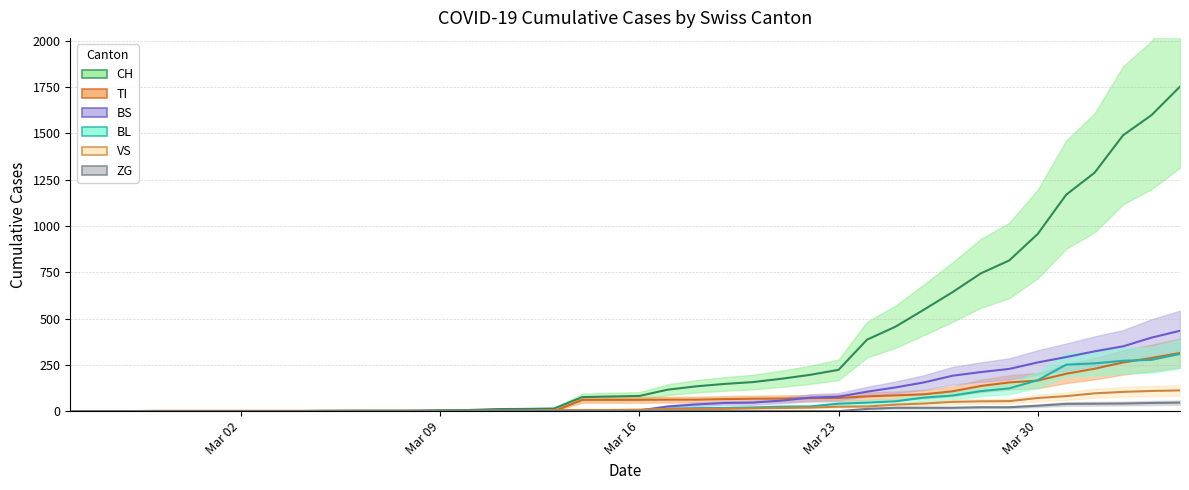

Is this an area chart (filled region under the line)?

No